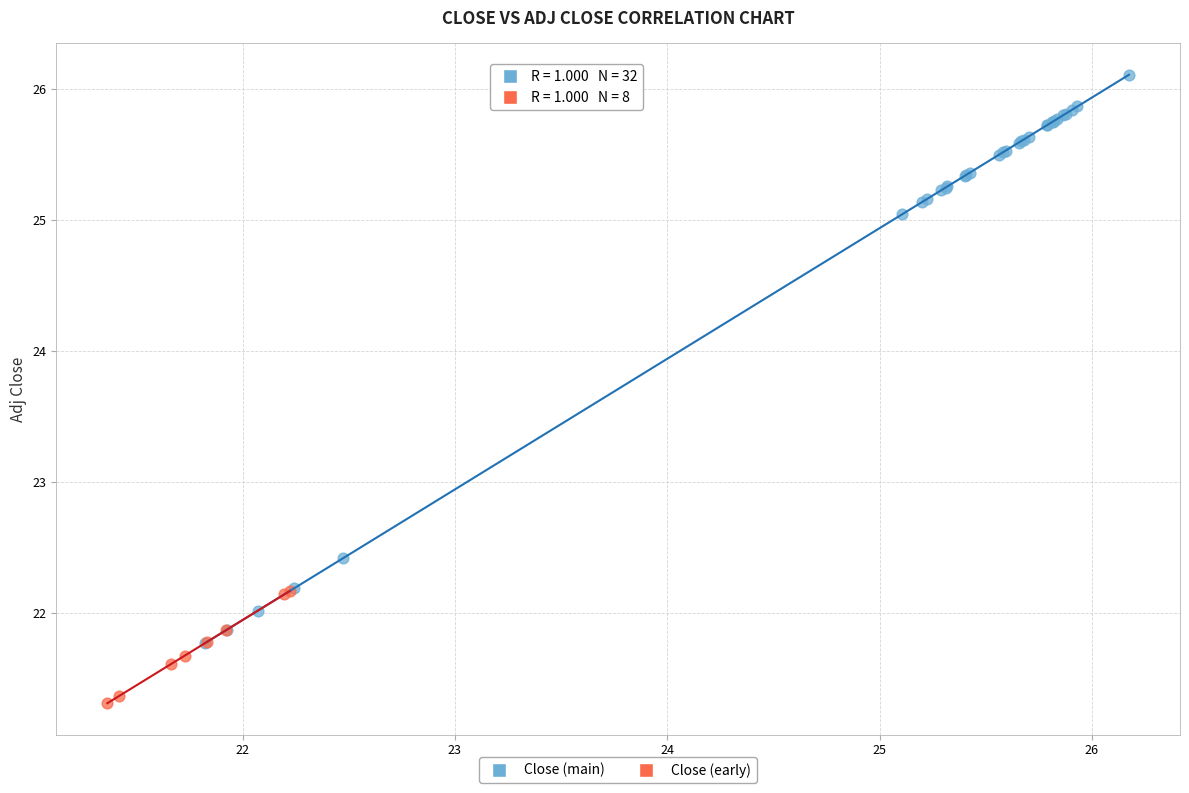

Which series contains the highest Y value?

Close (main)